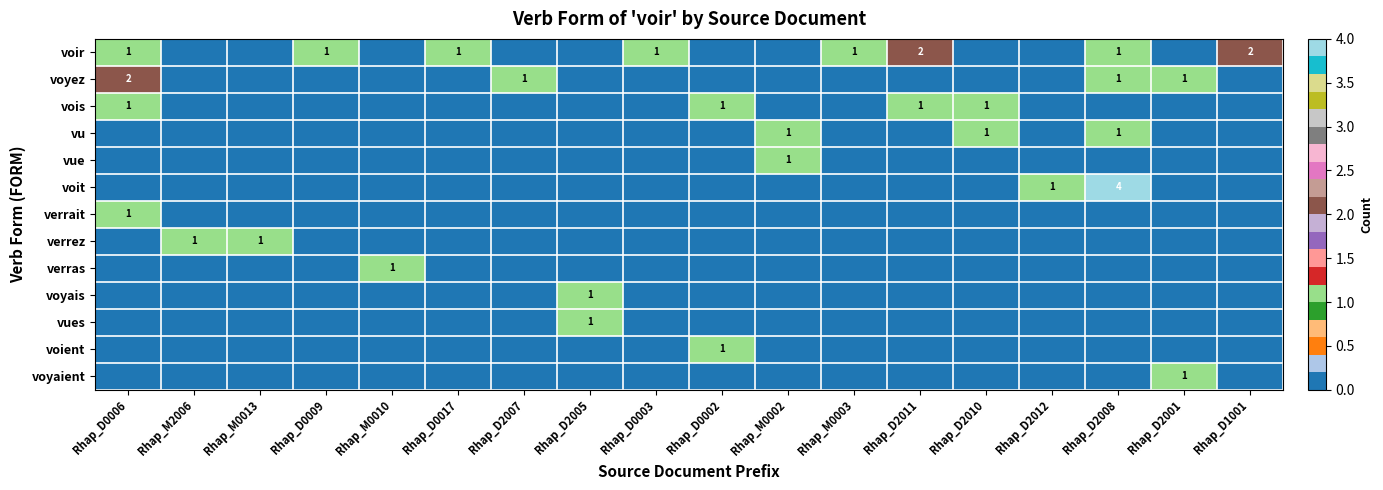

What is the sum of the voir values at Rhap_D0009 and Rhap_D2010?

1